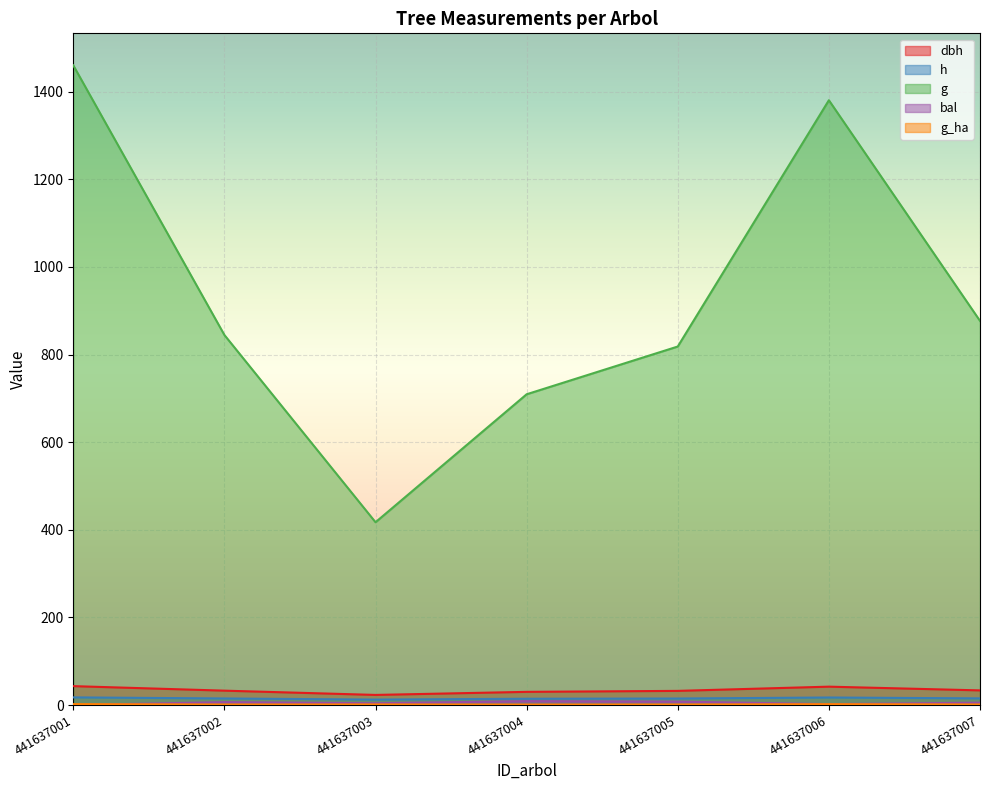

What is the sum of all g_ha values?

9.9